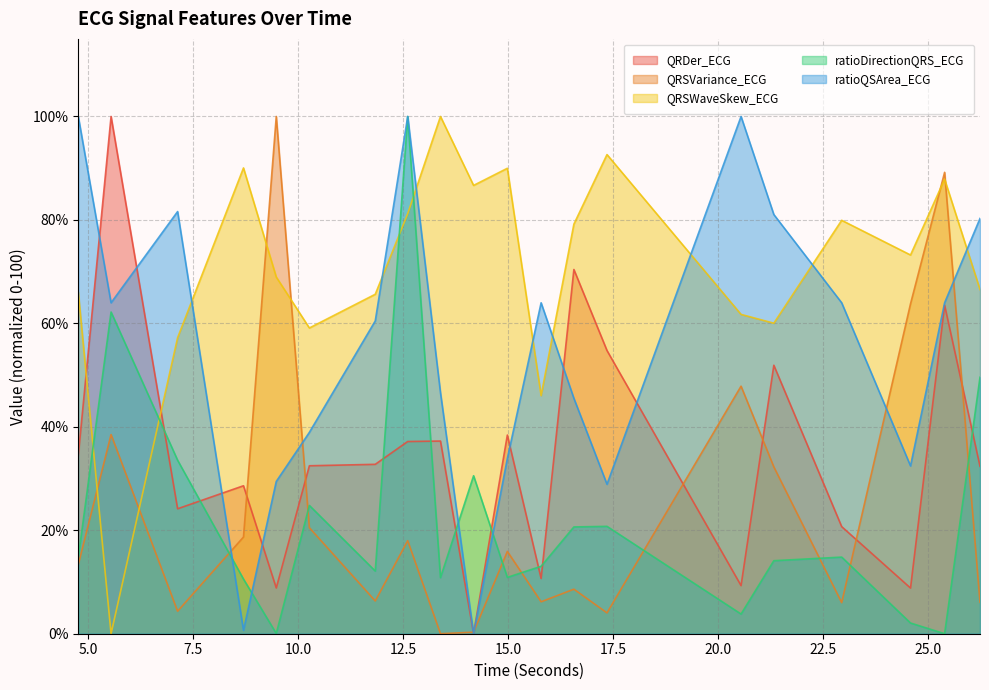

Is it true that ratioQSArea_ECG equals 43.7 at 7.125?

False